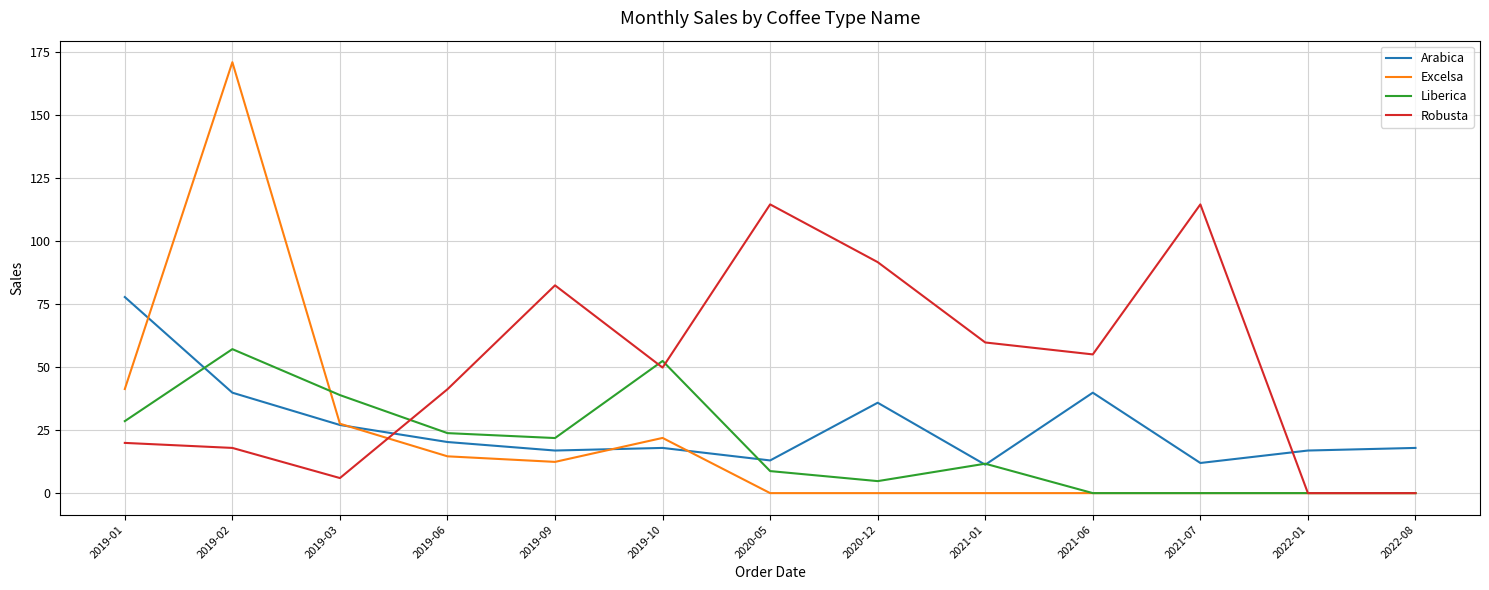

Rank the series by their maximum value, from highest to lowest.

Excelsa, Robusta, Arabica, Liberica